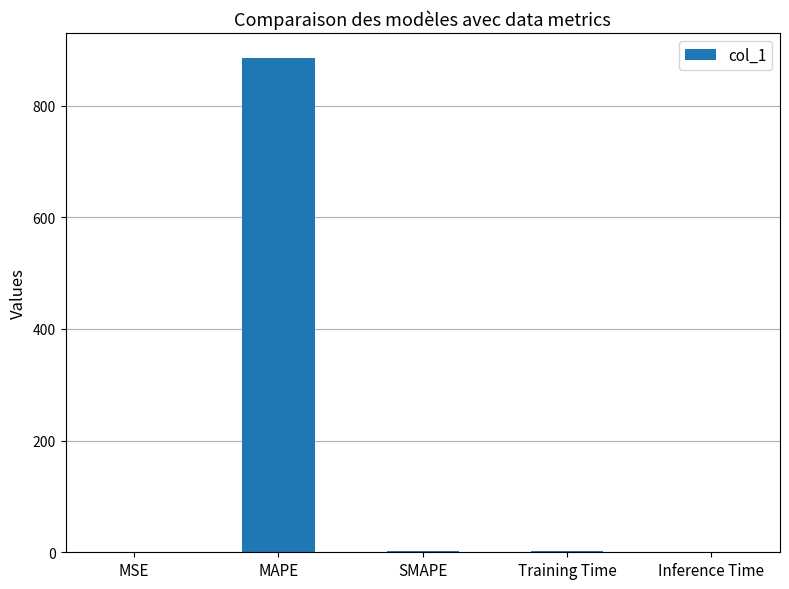

The value at MSE is 0.0. True or false?

True